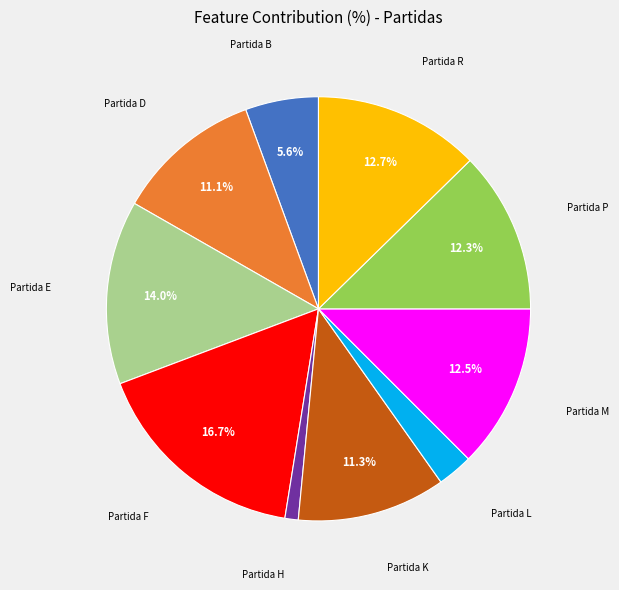

Which has a higher value, Partida K or Partida P?

Partida P